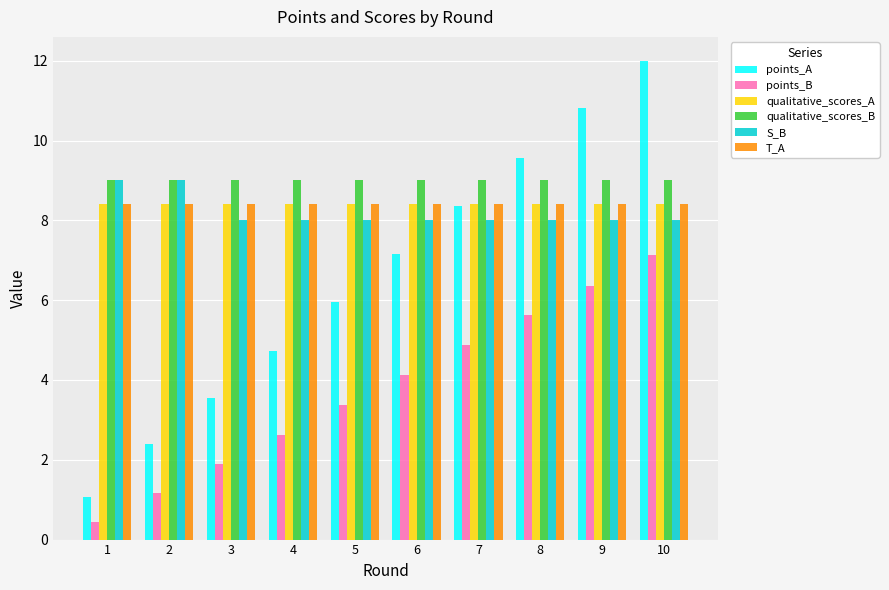

Reading right to left, extract all data points from this chart.

points_A: 12.0	10.8	9.6	8.4	7.1	6.0	4.7	3.6	2.4	1.1
points_B: 7.1	6.4	5.6	4.9	4.1	3.4	2.6	1.9	1.2	0.4
qualitative_scores_A: 8.4	8.4	8.4	8.4	8.4	8.4	8.4	8.4	8.4	8.4
qualitative_scores_B: 9.0	9.0	9.0	9.0	9.0	9.0	9.0	9.0	9.0	9.0
S_B: 8.0	8.0	8.0	8.0	8.0	8.0	8.0	8.0	9.0	9.0
T_A: 8.4	8.4	8.4	8.4	8.4	8.4	8.4	8.4	8.4	8.4